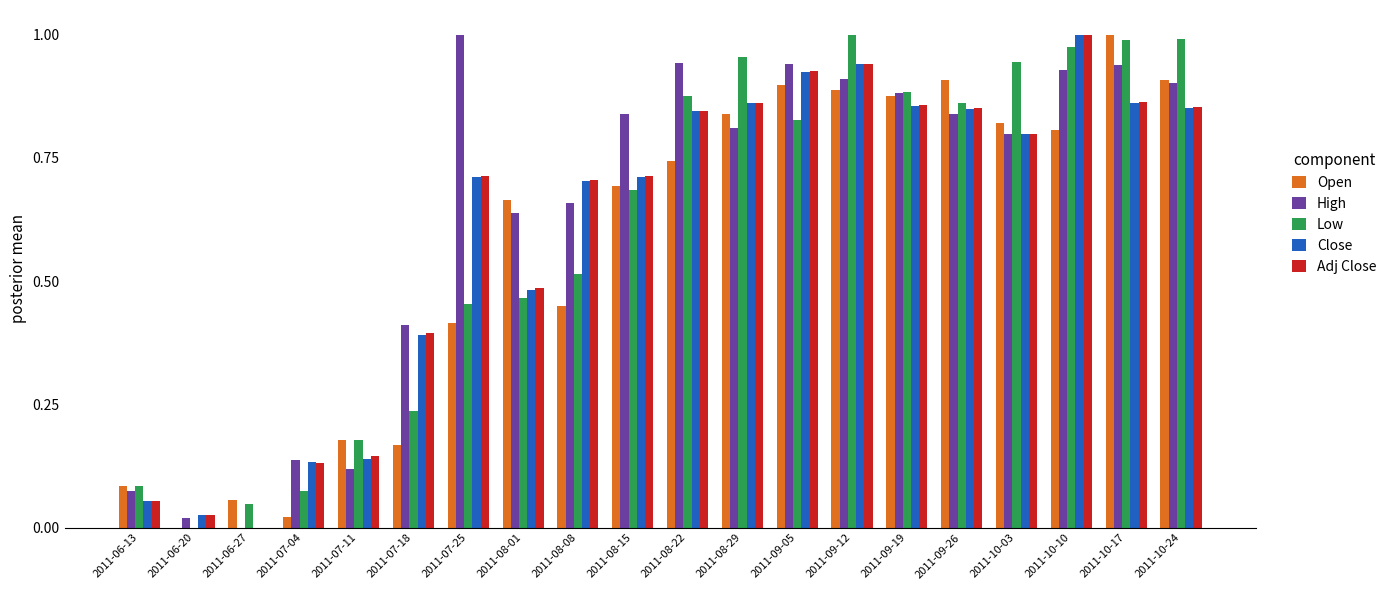

True or false: Adj Close has a value of 0.9 at 2011-10-17.

True